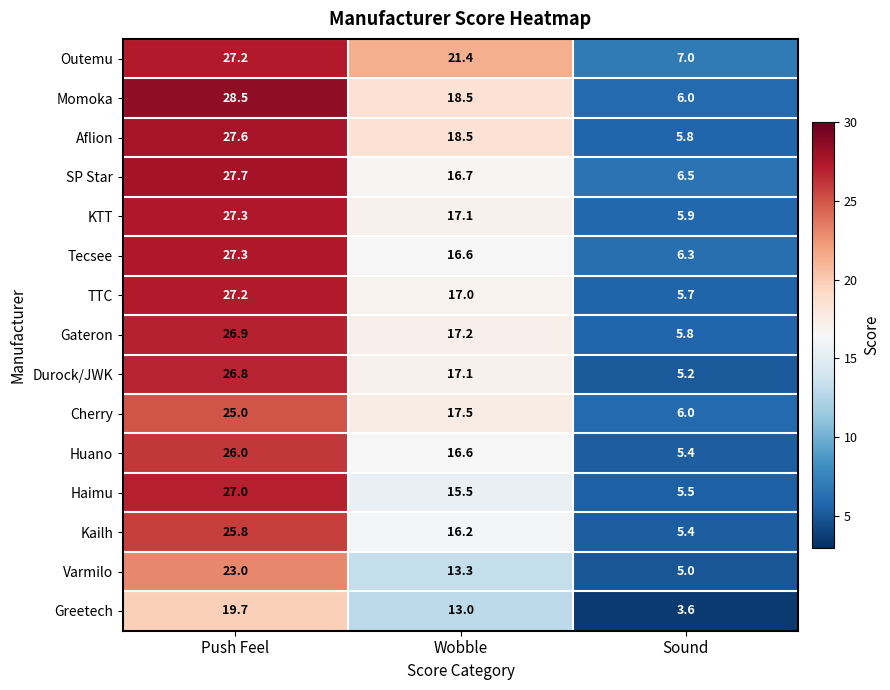

What is the average value of the Aflion series?

17.3